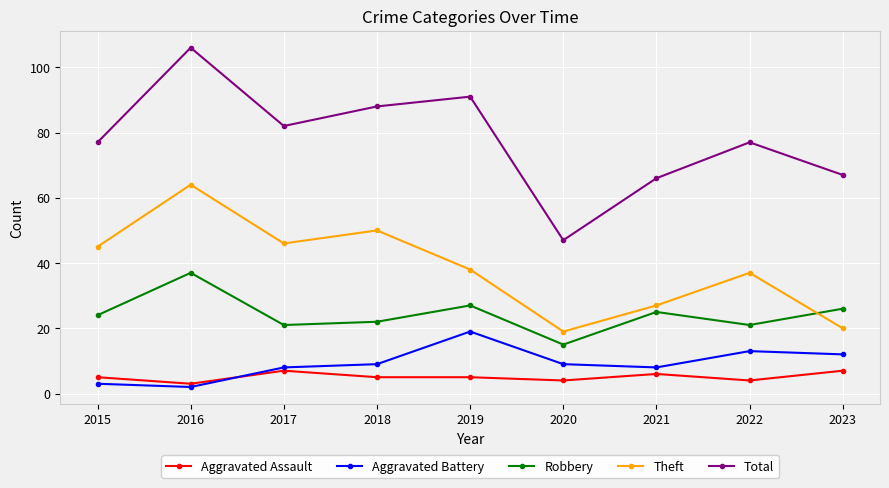

What is the difference between the Aggravated Battery values at 2022 and 2017?

5